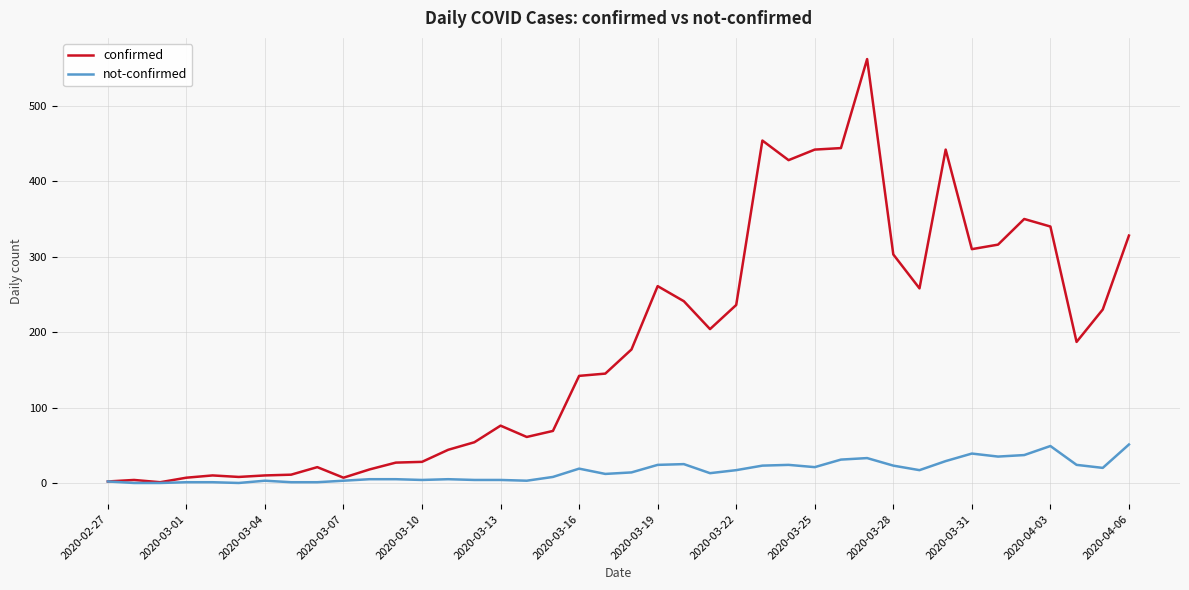

Rank the series by their average value, from lowest to highest.

not-confirmed, confirmed